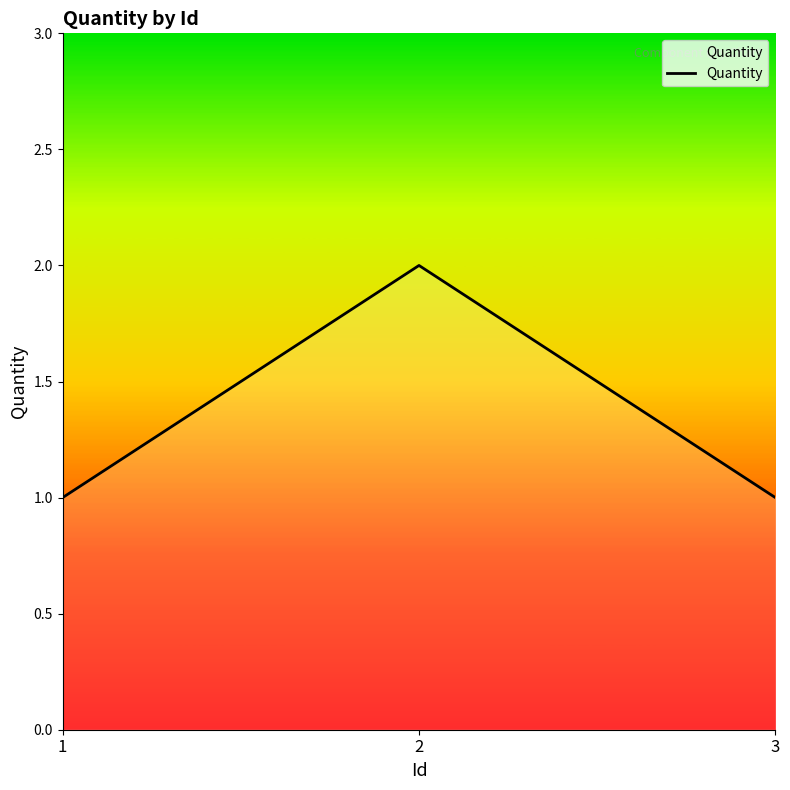

Which label corresponds to the largest value in the chart?

2